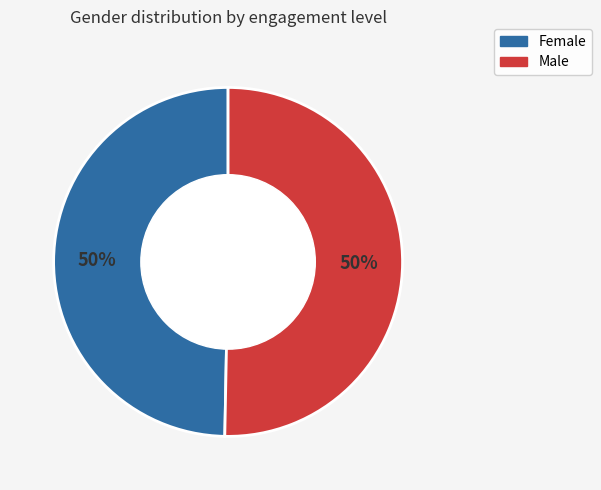

Approximately how many times larger is the value at Female compared to Male?

1.0